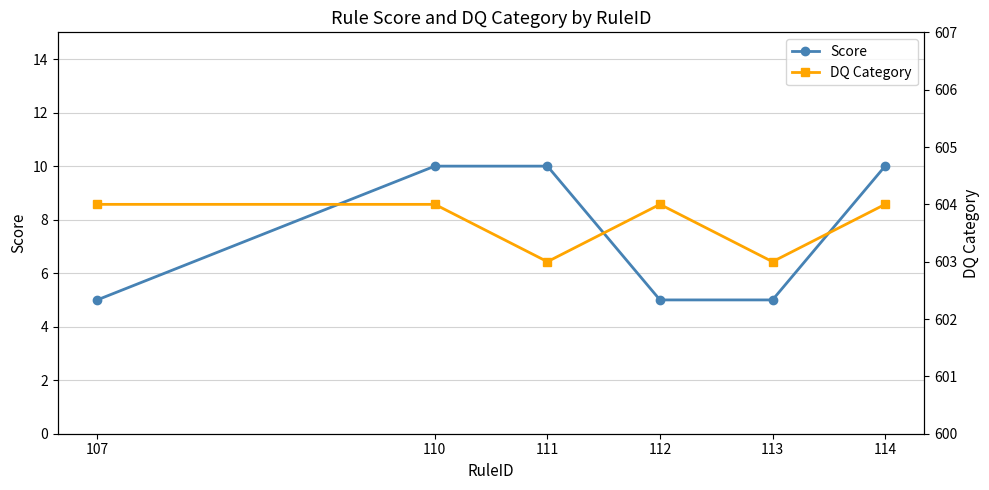

Which series has the largest range (max minus min)?

Score